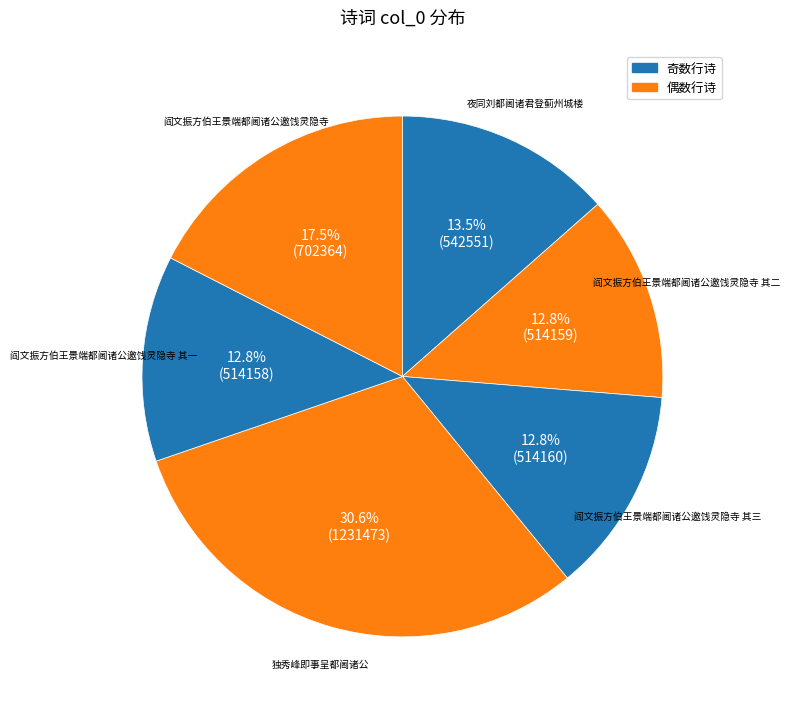

Count the number of slices in the pie.

6